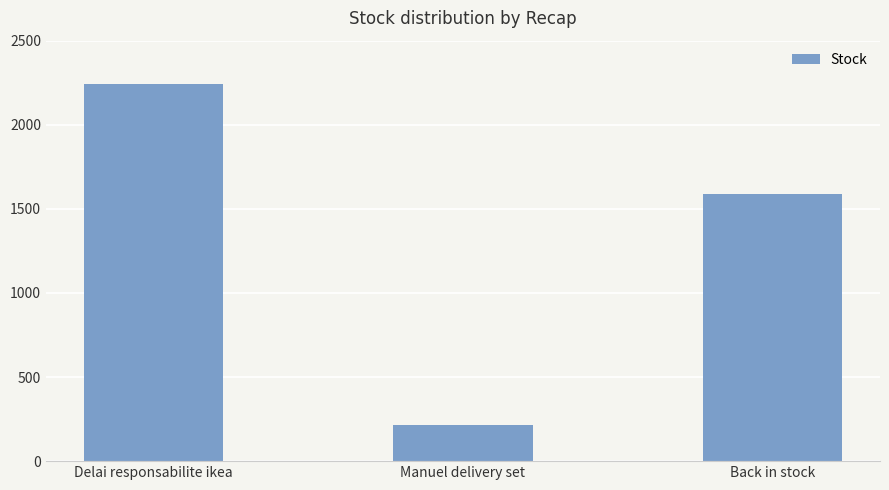

What is the value of the 2nd bar from the left?

217